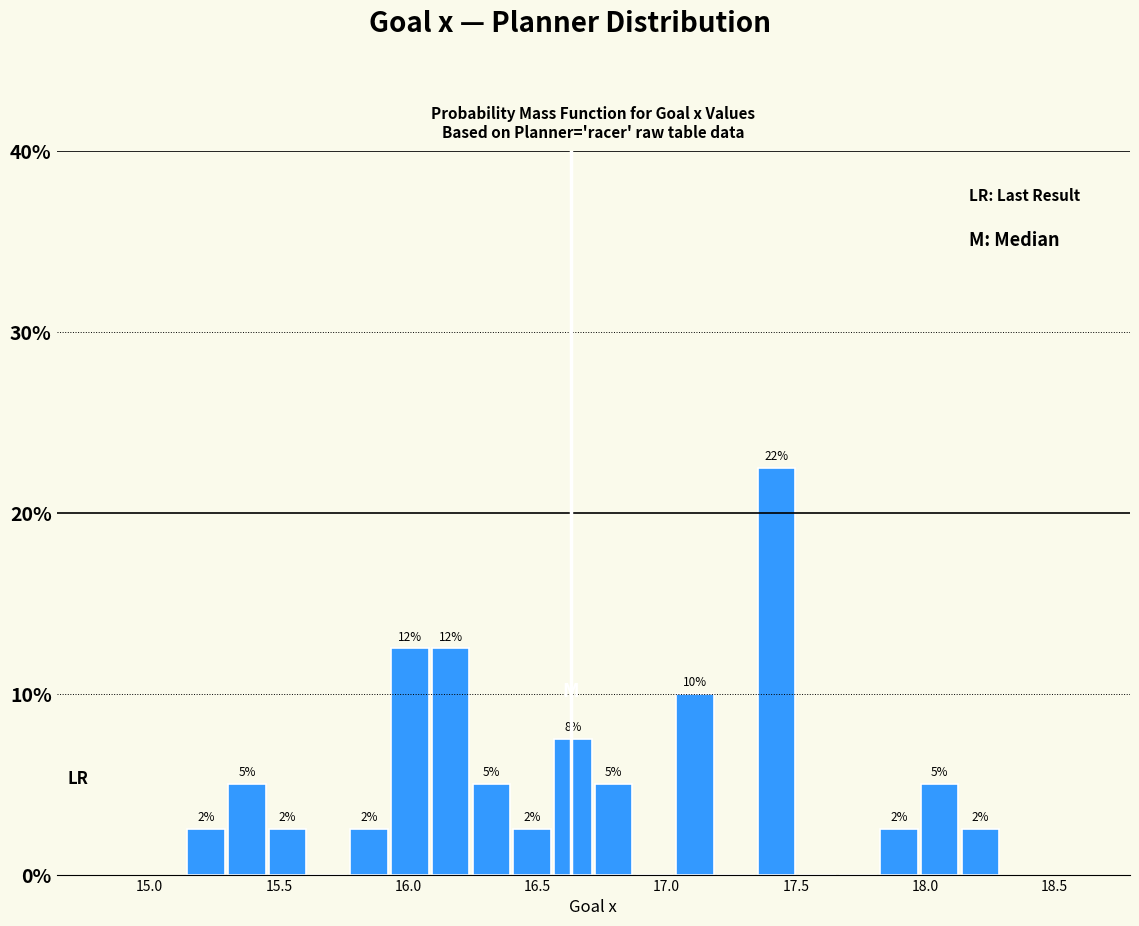

Around what value on the x-axis is the tallest bar? Give the approximate position of its centre, as read against the axis.

17.45